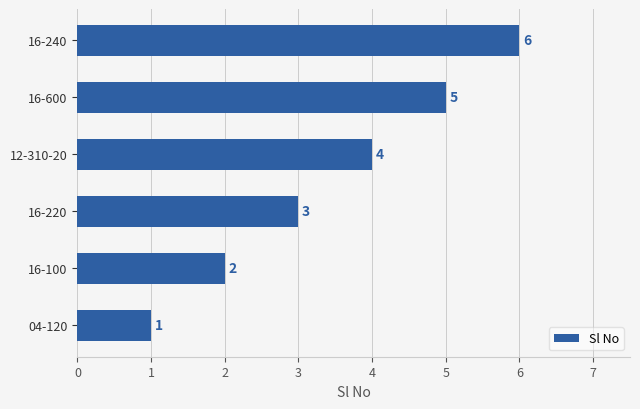

Count the values in the range 2 to 5.

4